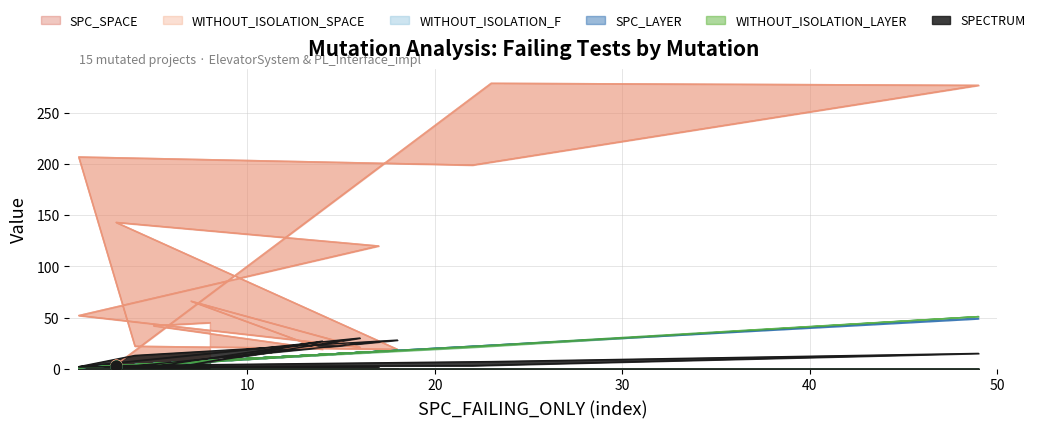

At how many categories does at least one series exceed 217?

2